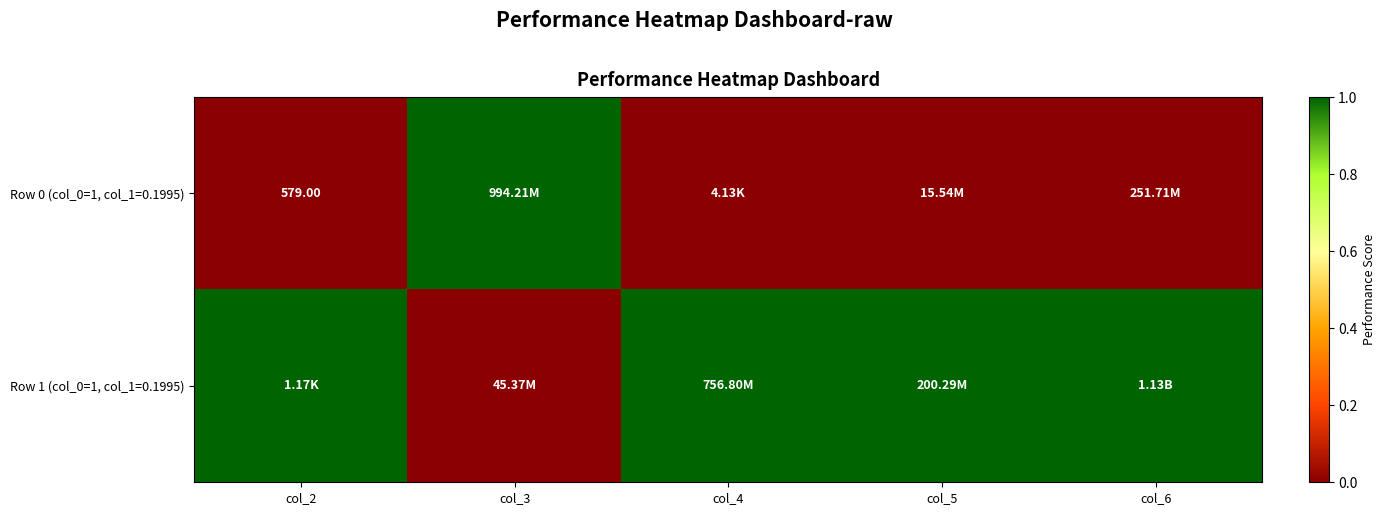

How many distinct data groups are displayed?

2